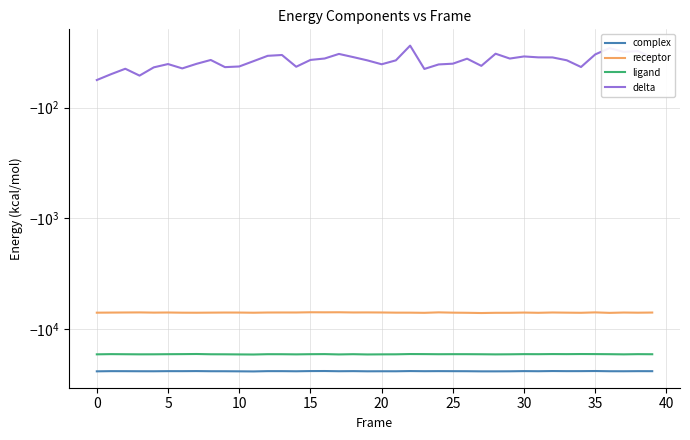

The value of delta at 40 is -9.5. True or false?

False